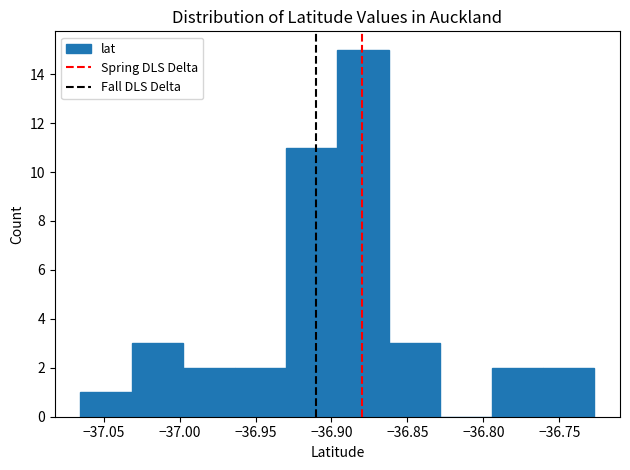

Which range on the x-axis has the tallest bar?

-36.895 to -36.860